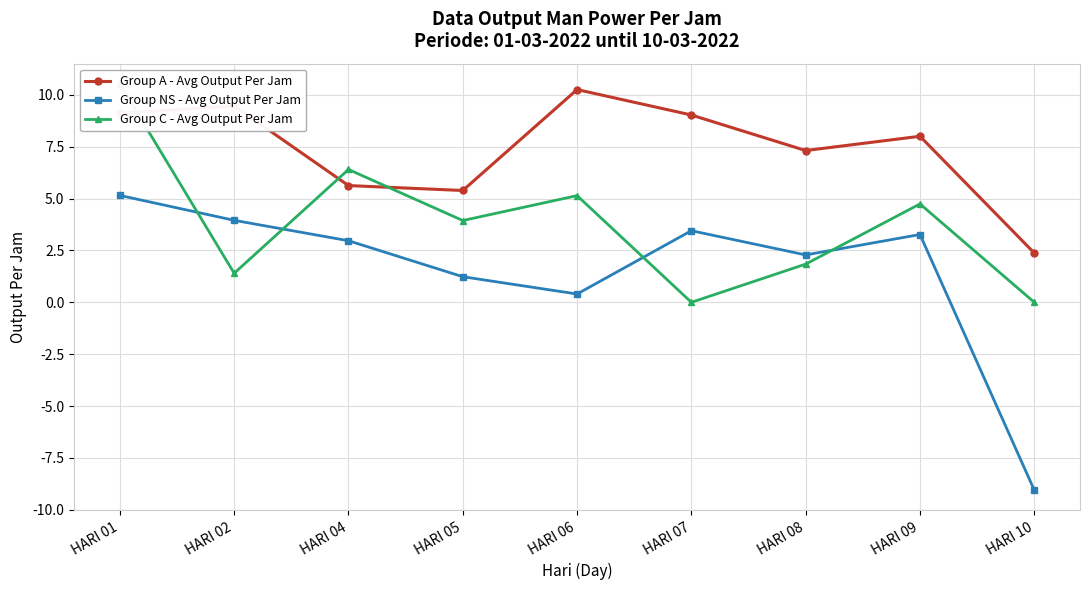

What are all the series names shown in the legend?

Group A - Avg Output Per Jam, Group NS - Avg Output Per Jam, Group C - Avg Output Per Jam